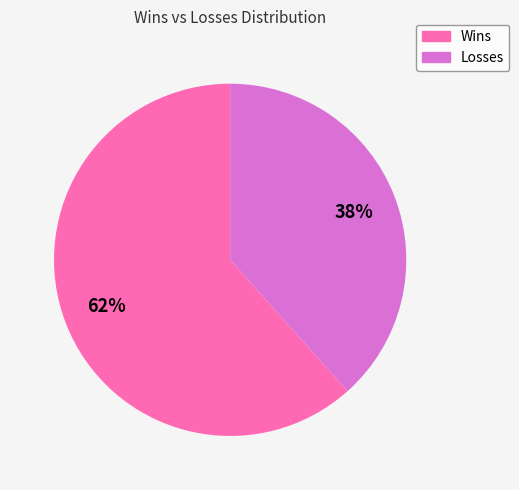

Is the sum of Wins and Losses greater than half?

Yes